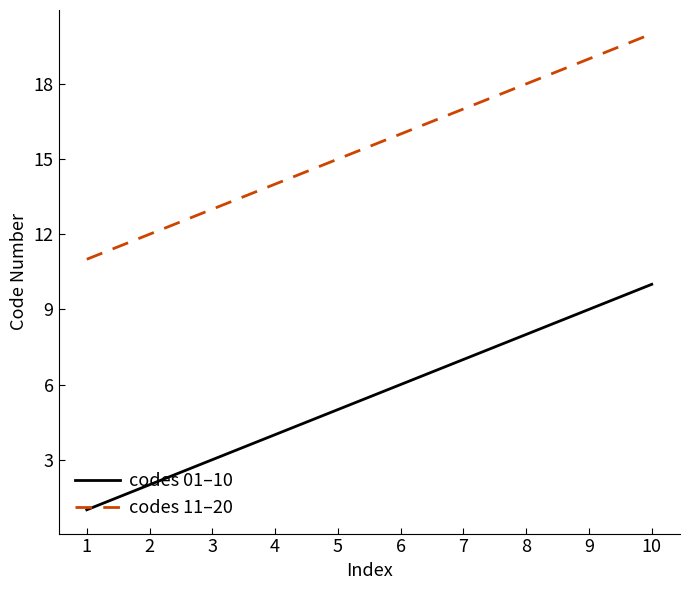

The codes 11–20 series shows 9 at 8. True or false?

False